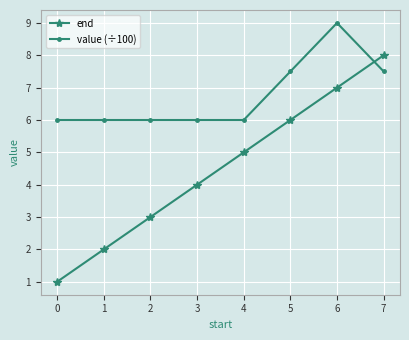

What is the lowest value of the end series?

1.0